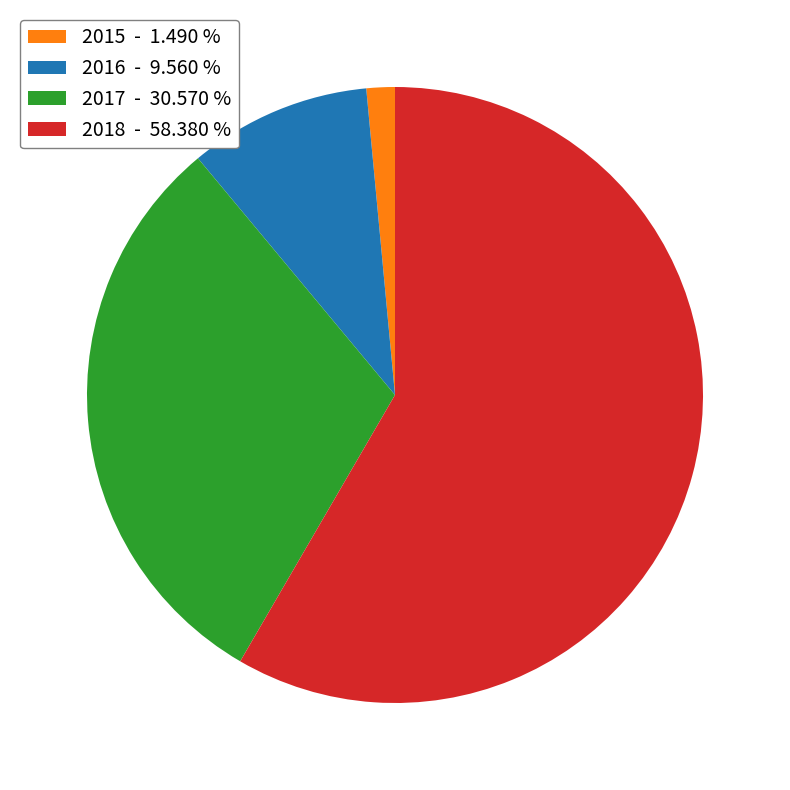

Is the sum of 2017 - 30.570 % and 2016 - 9.560 % greater than half?

No